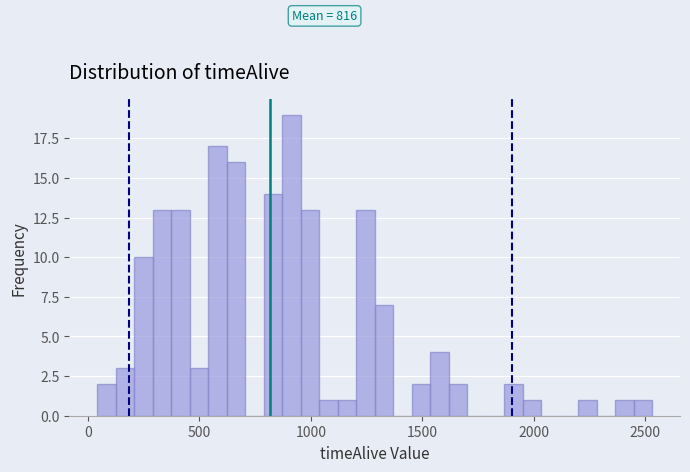

Read against the x-axis, roughly where is the centre of the tallest bar?

900